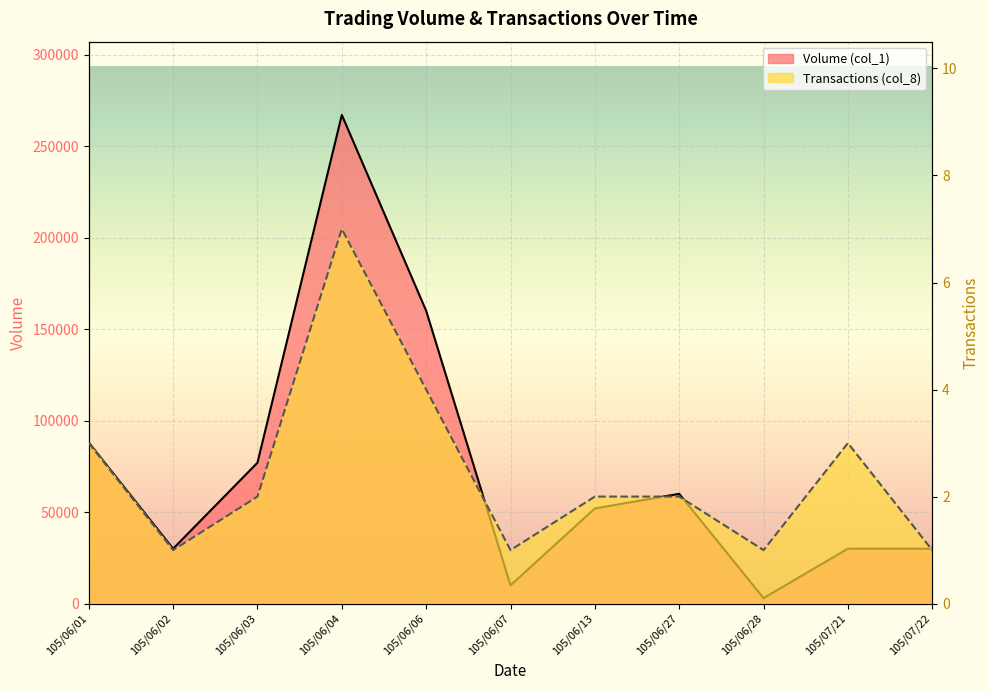

What is the label of the 11th point from the left?

105/07/22